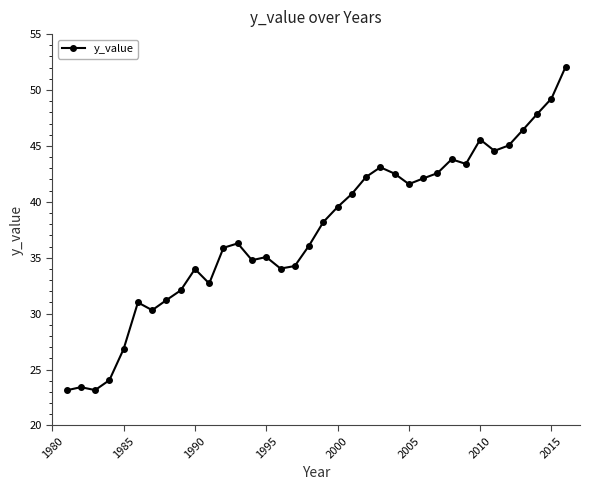

What is the sum of all values?

1348.8